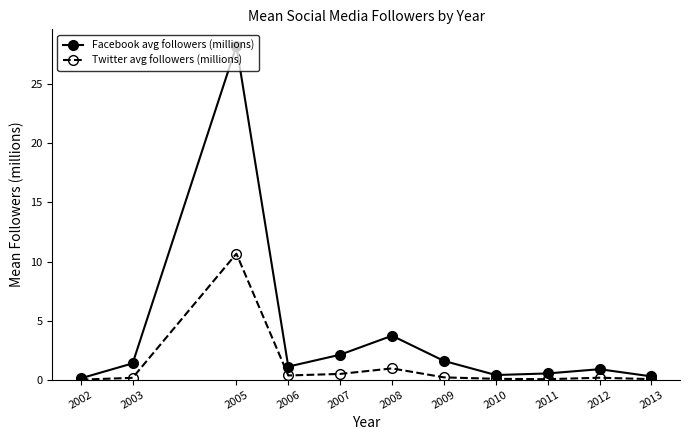

The value of Facebook avg followers (millions) at 2009 is 1.6. True or false?

True